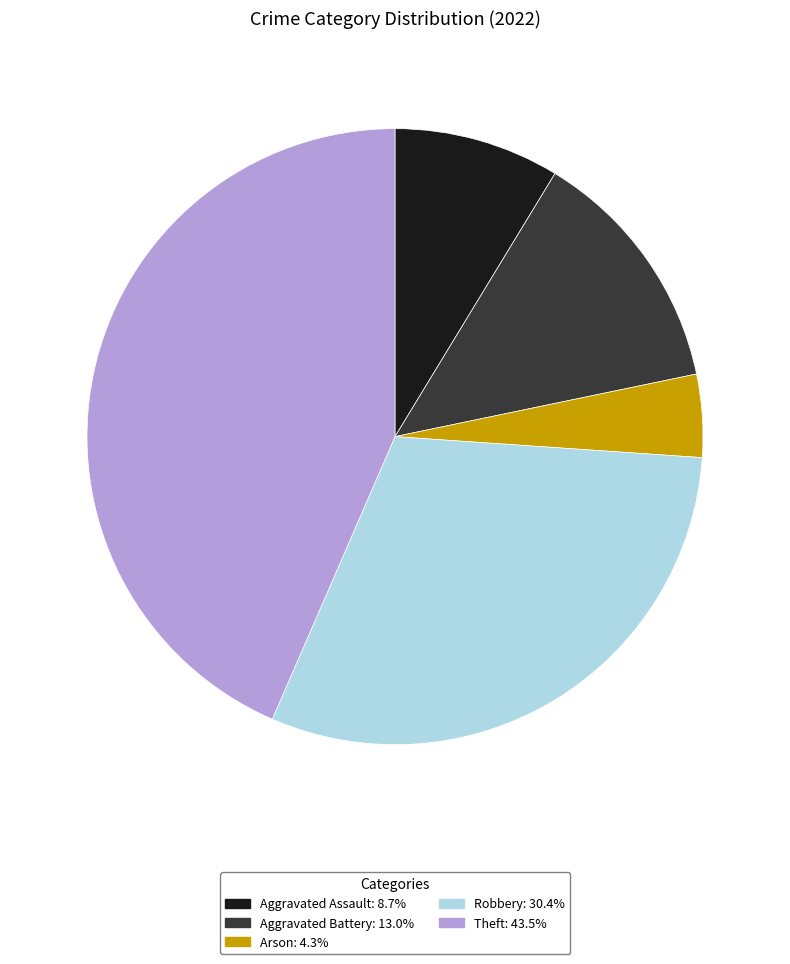

Do Arson and Aggravated Assault together represent more than half of the pie?

No